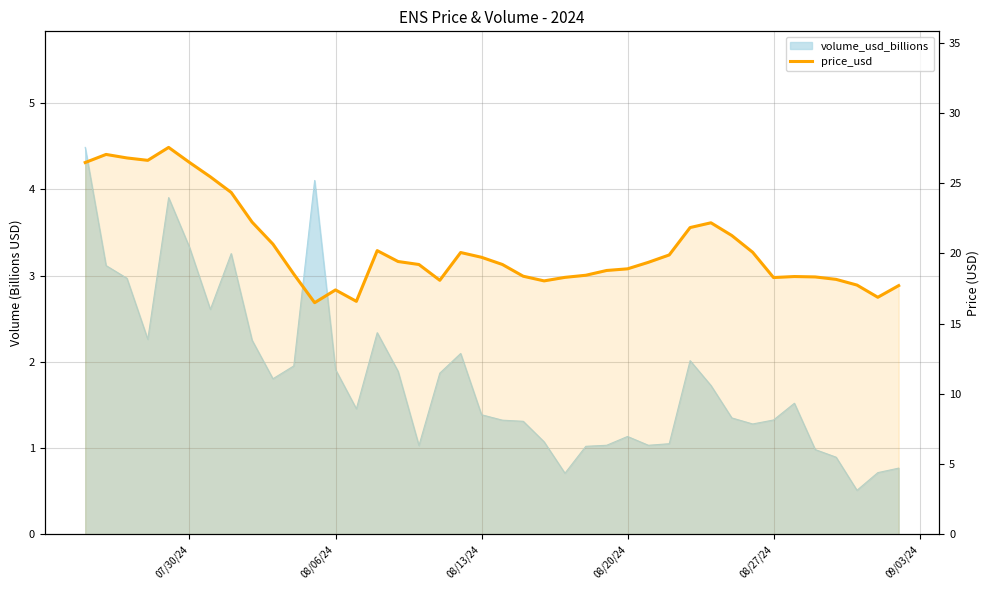

Does the chart display data point markers on the line(s)?

No